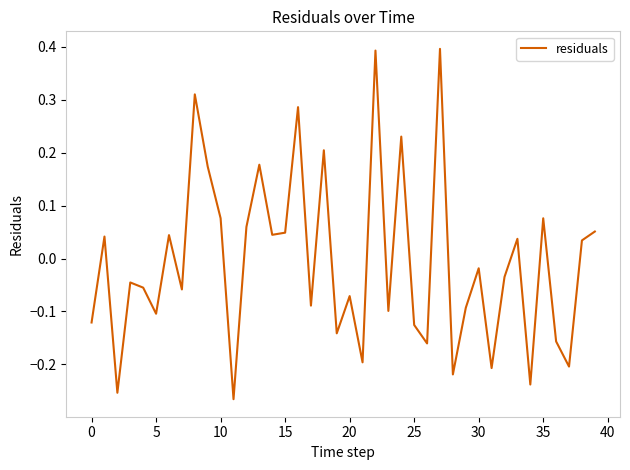

What is the difference between the maximum and minimum values?

0.7